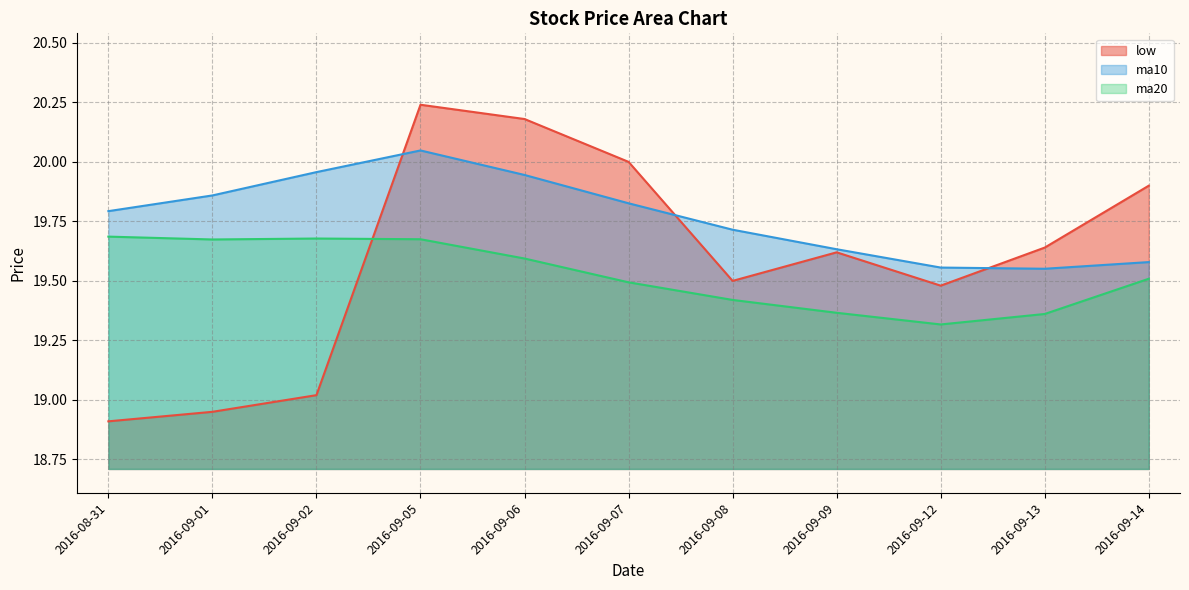

At how many categories does at least one series exceed 19?

11